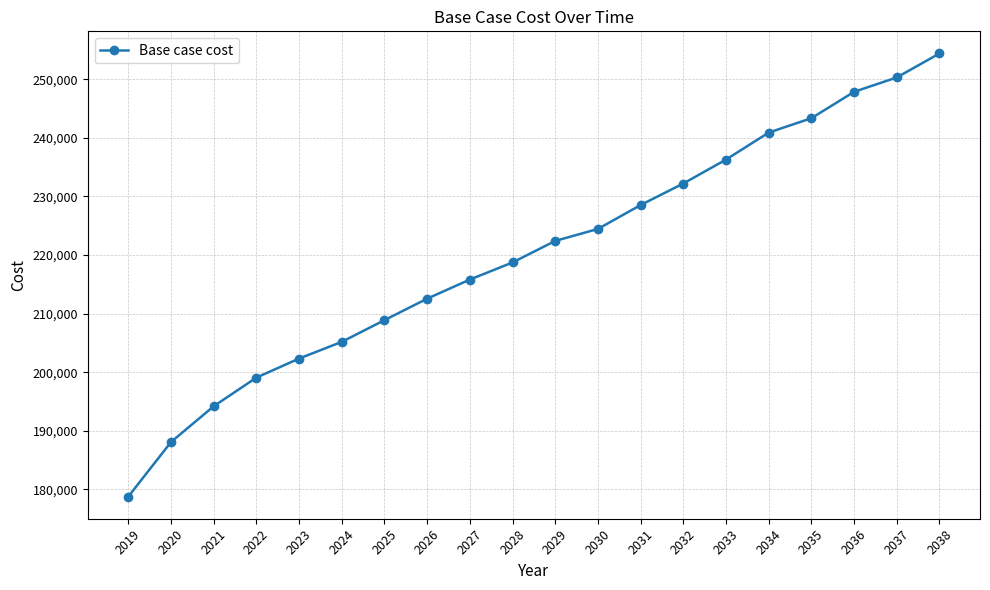

The value at 2036 is 77557.2. True or false?

False